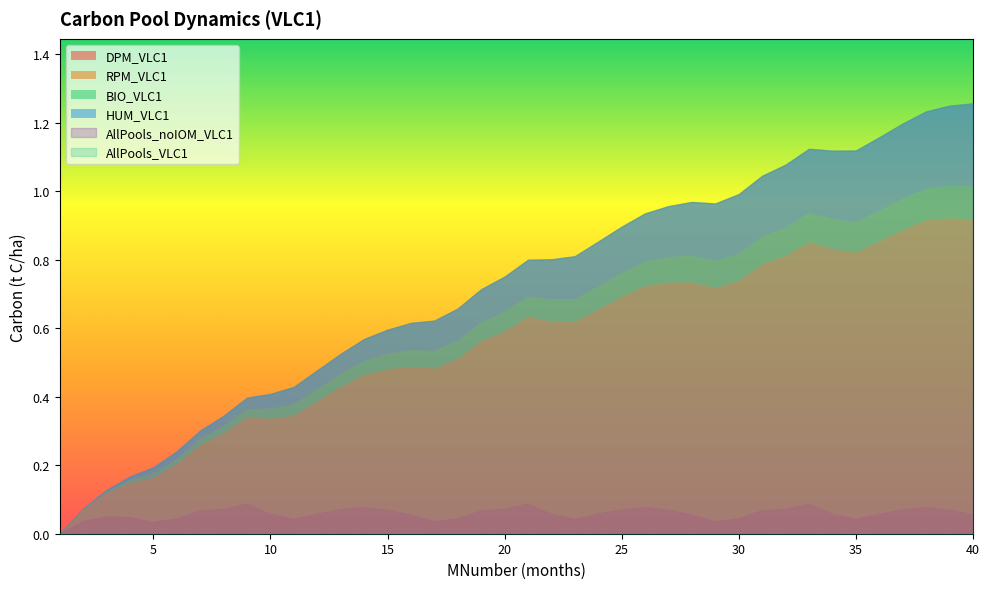

Does the chart display data point markers on the line(s)?

No